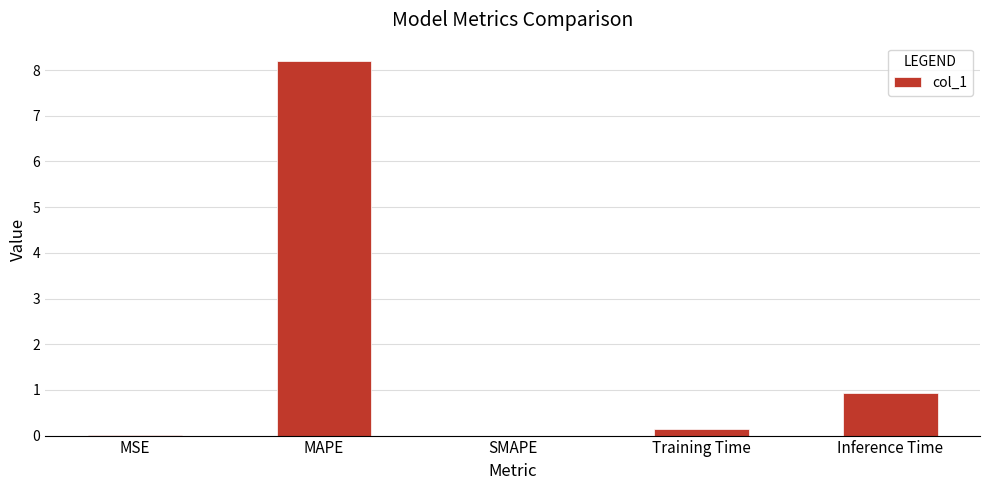

What is the change in value from MAPE to Inference Time?

-7.3